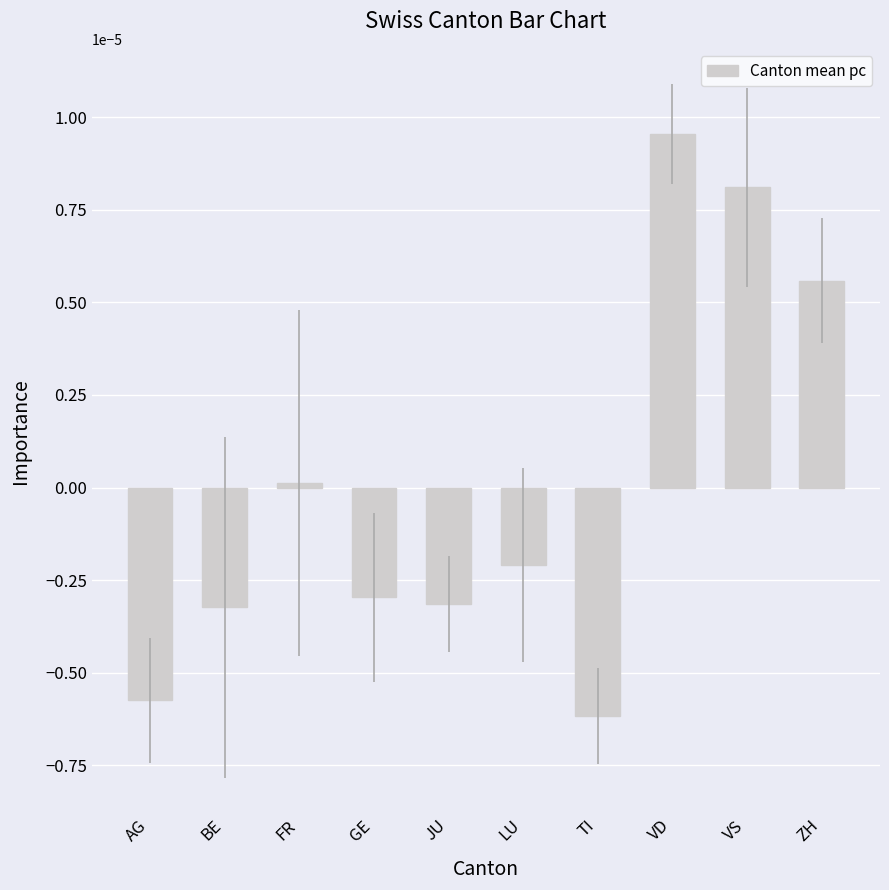

Between VD and JU, which is larger?

VD